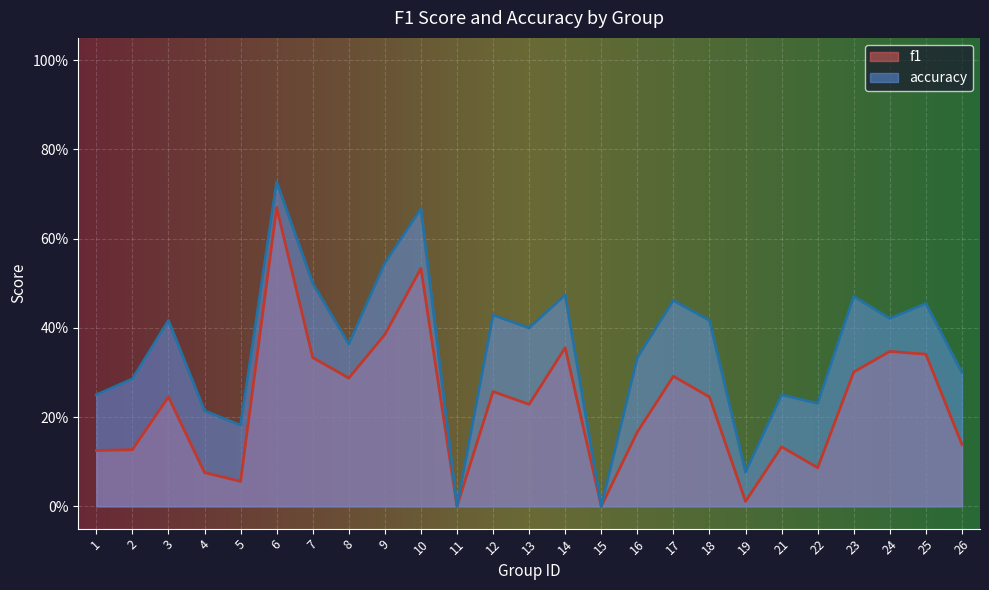

At which category is the sum across all series the highest?

6